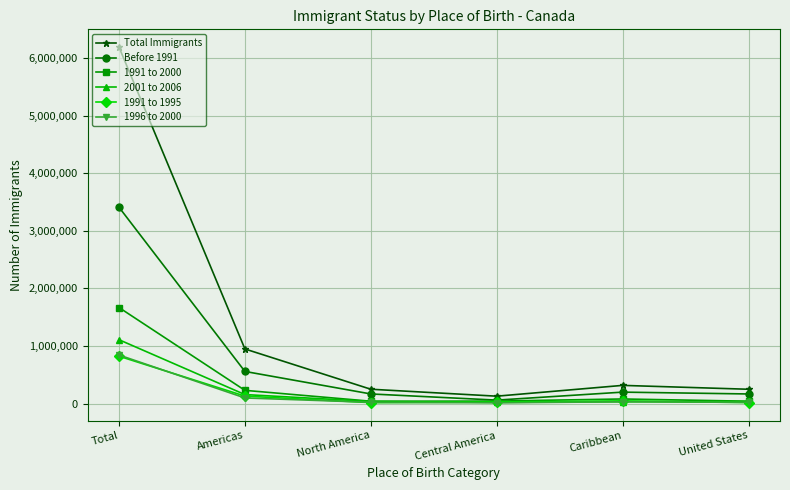

Where does the Total Immigrants series first go above 317765?

Total